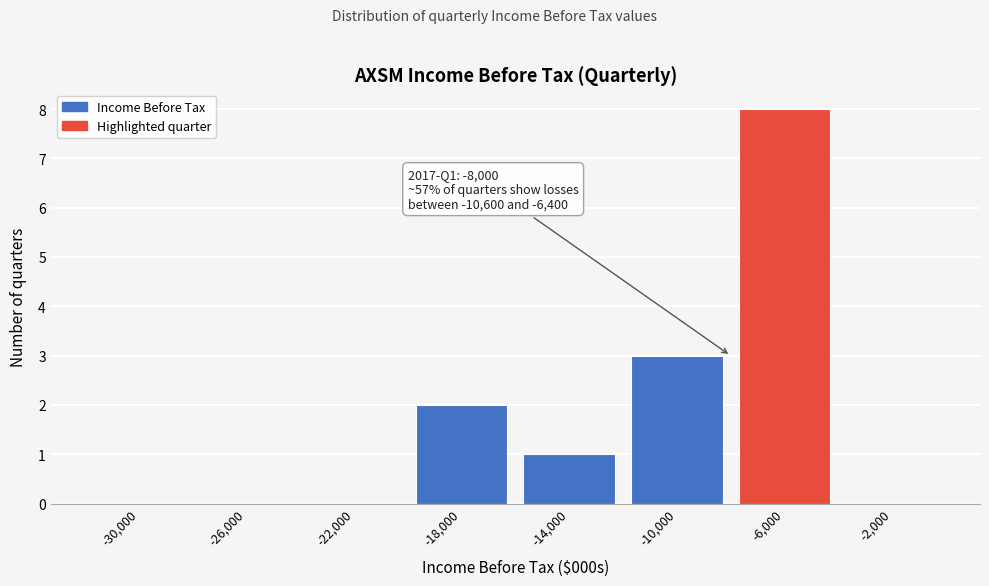

Over which range of the x-axis is the bar tallest?

-8000 to -4000